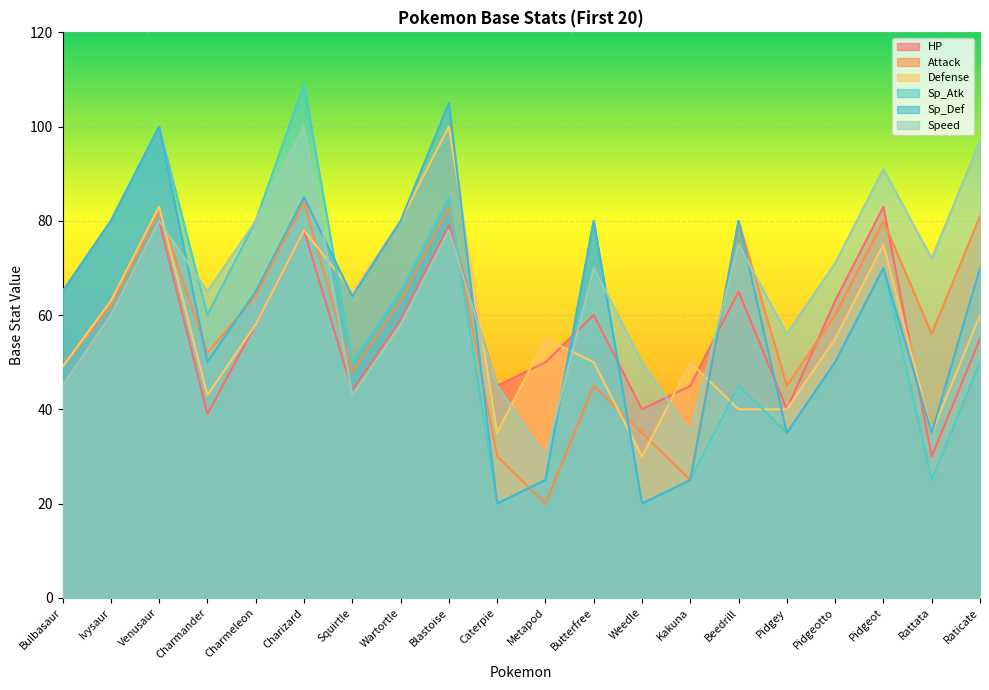

True or false: Defense and Speed cross at least once.

True